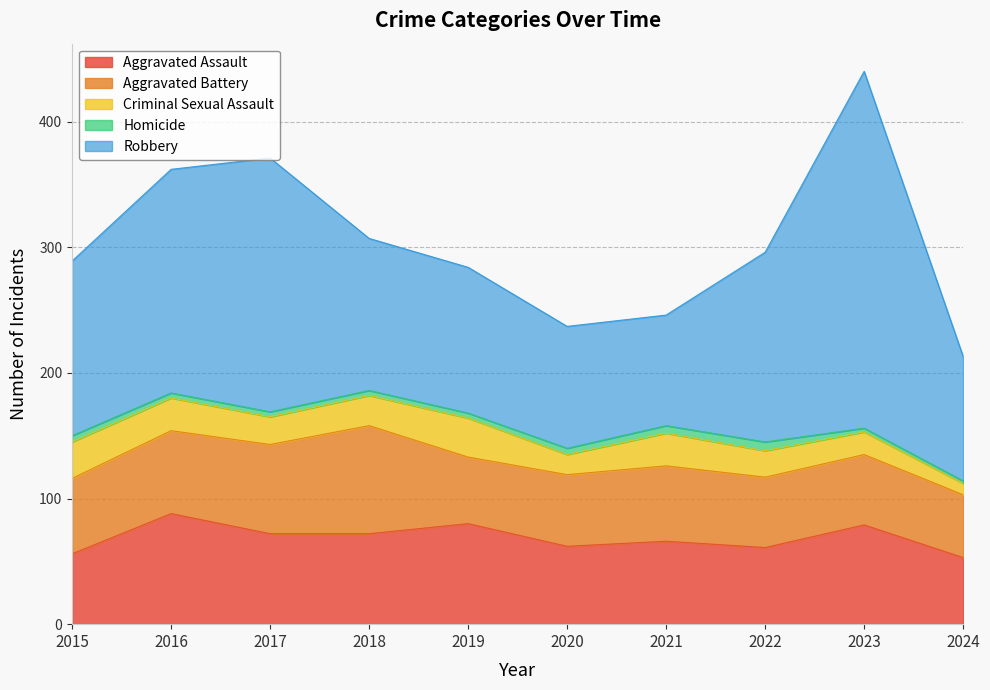

What is the value of the Homicide point at the 5th from the left?

4